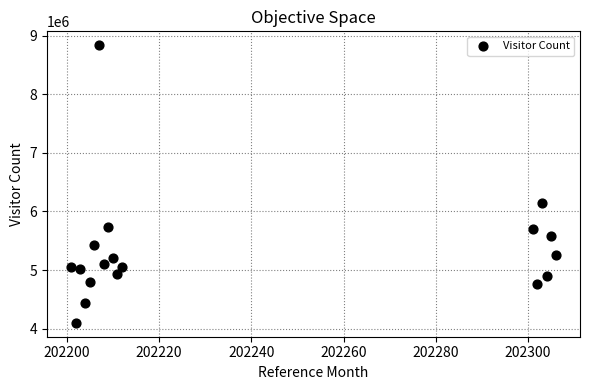

What is the range of Y values (max minus min)?

4734620